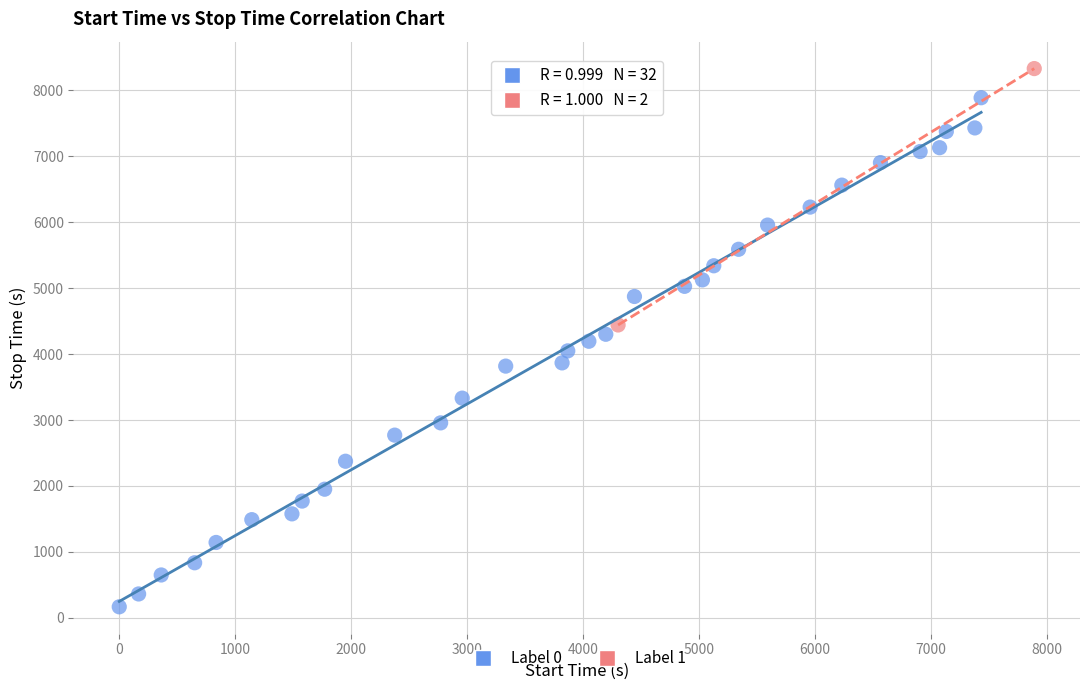

What are all the series names shown in the legend?

Label 0, Label 1